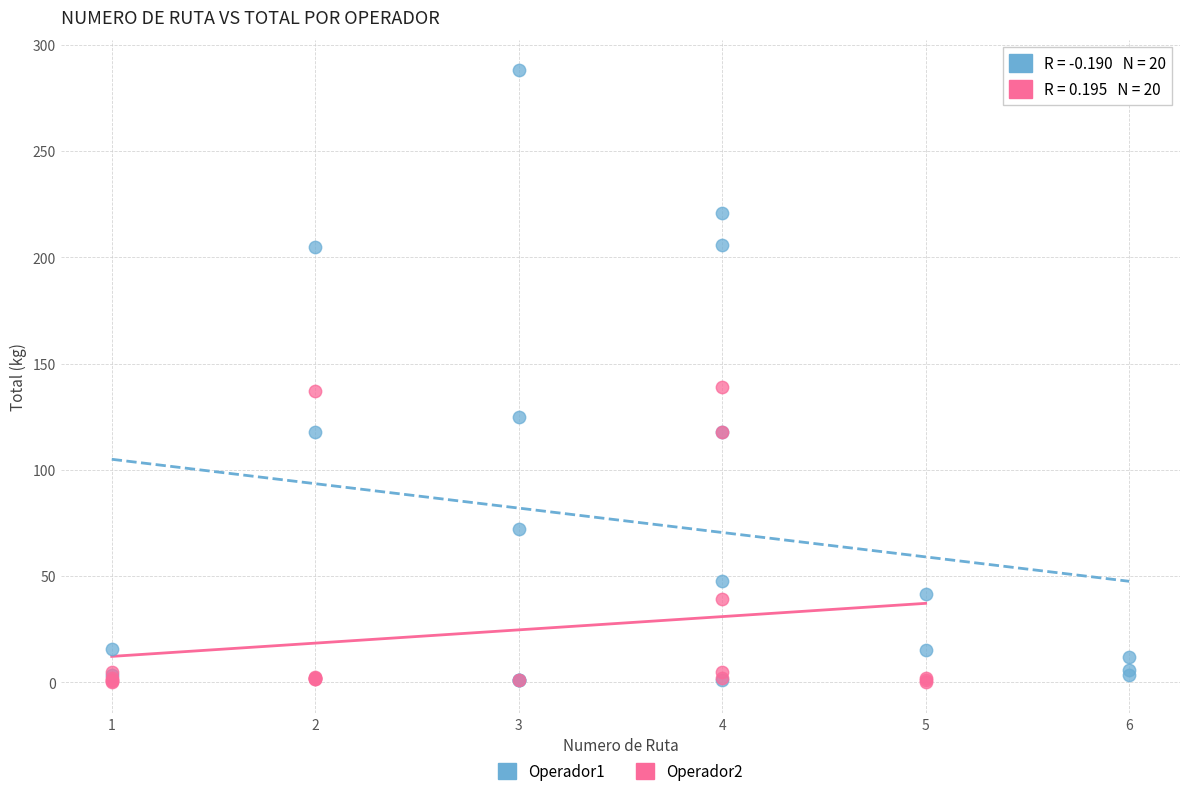

Which series reaches the maximum Y coordinate?

Operador1